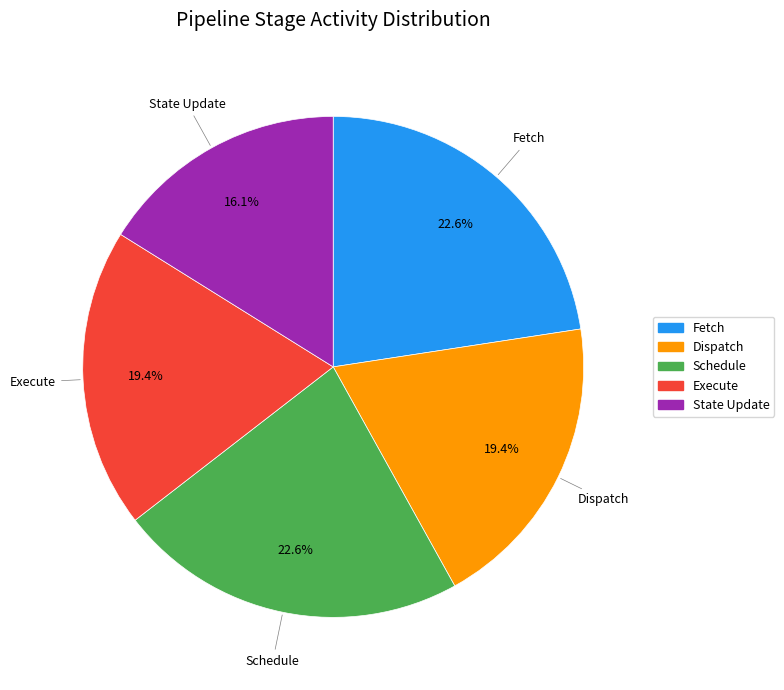

What percentage is the Schedule slice, to the nearest percent?

23%